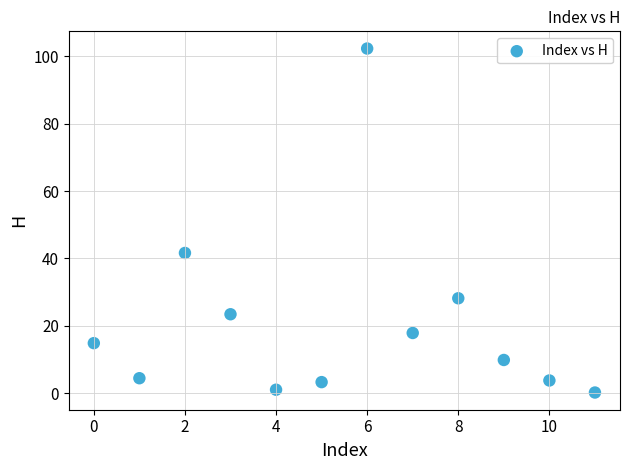

What is the range of Y values (max minus min)?

102.1